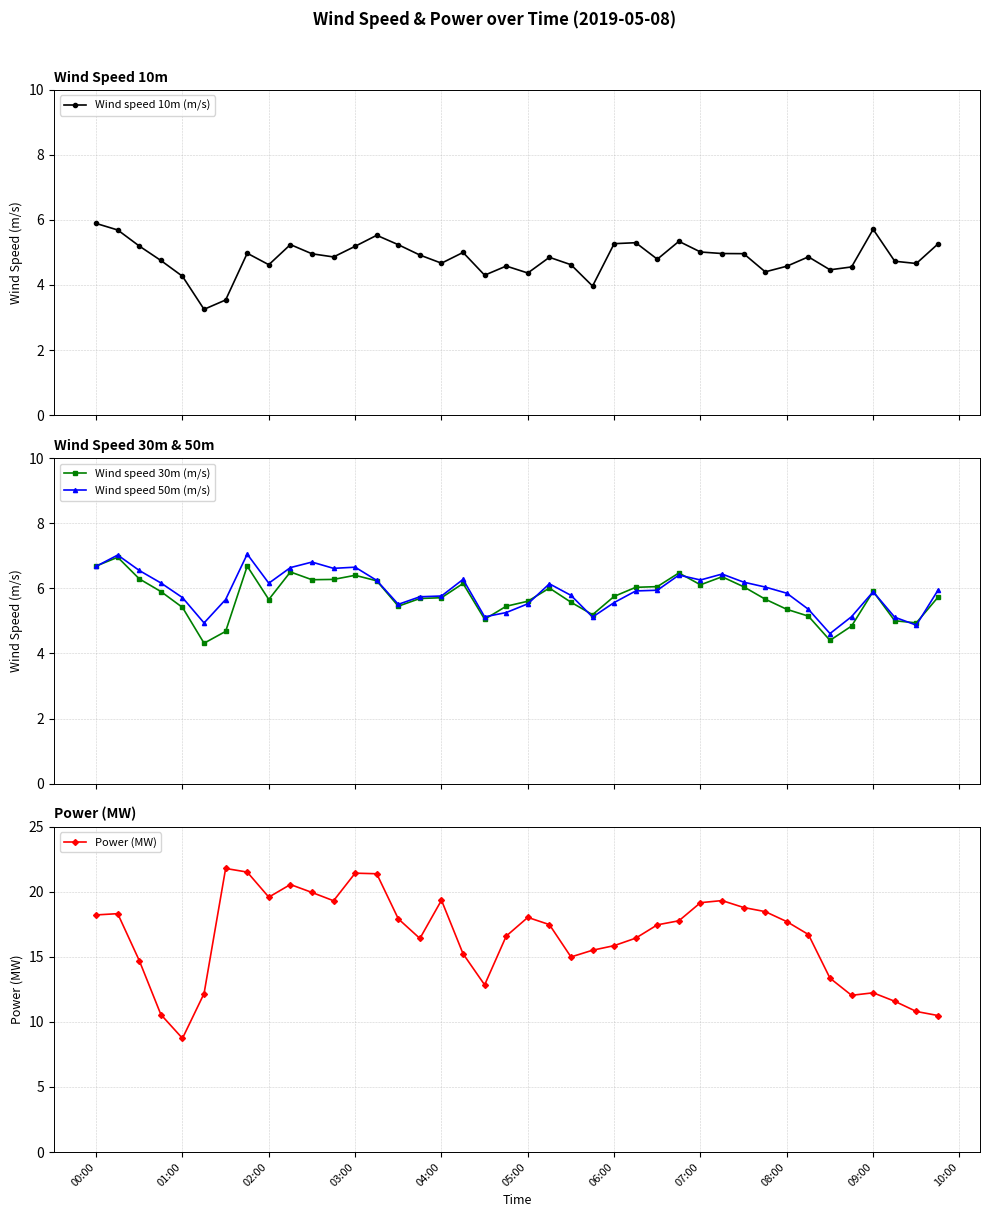

How many lines are shown in the chart?

4